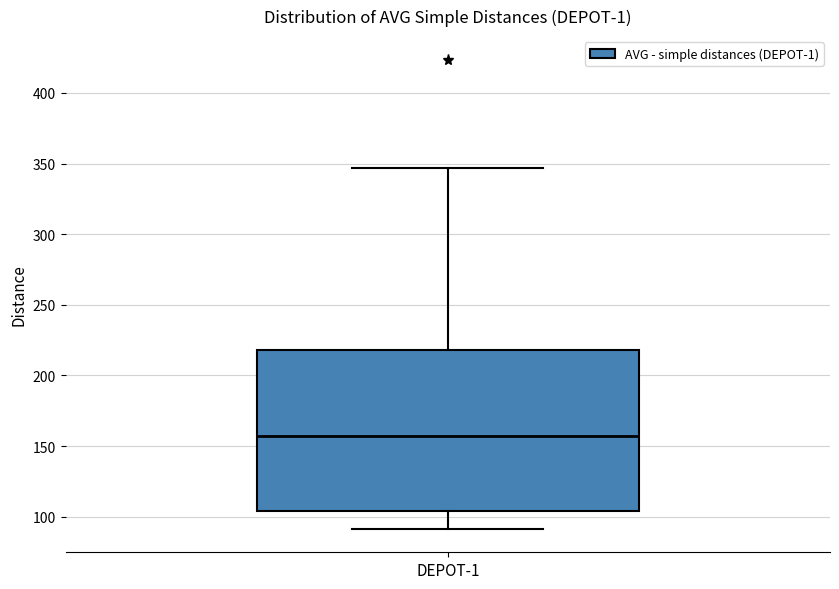

Where does the lower whisker of the box for DEPOT-1 end on the y-axis? The values are not printed on the chart, so give them approximately, as read against the axis.

90